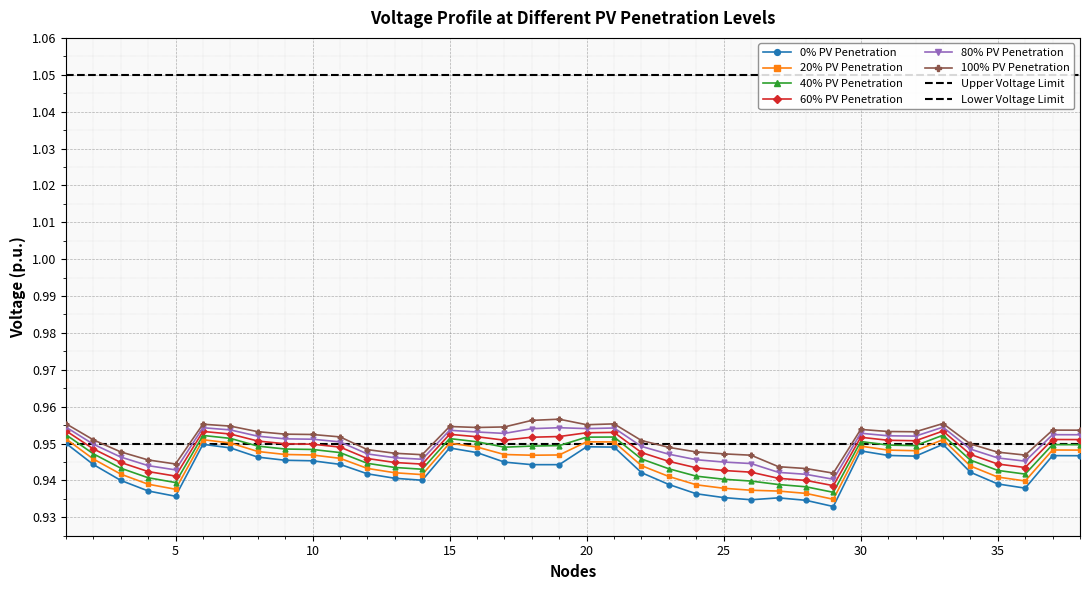

List the labels in order of 100% PV Penetration value, largest first.

19, 18, 33, 1, 21, 6, 20, 7, 15, 17, 16, 30, 37, 38, 31, 8, 32, 9, 10, 11, 2, 22, 34, 23, 12, 3, 24, 35, 13, 25, 14, 36, 26, 4, 5, 27, 28, 29